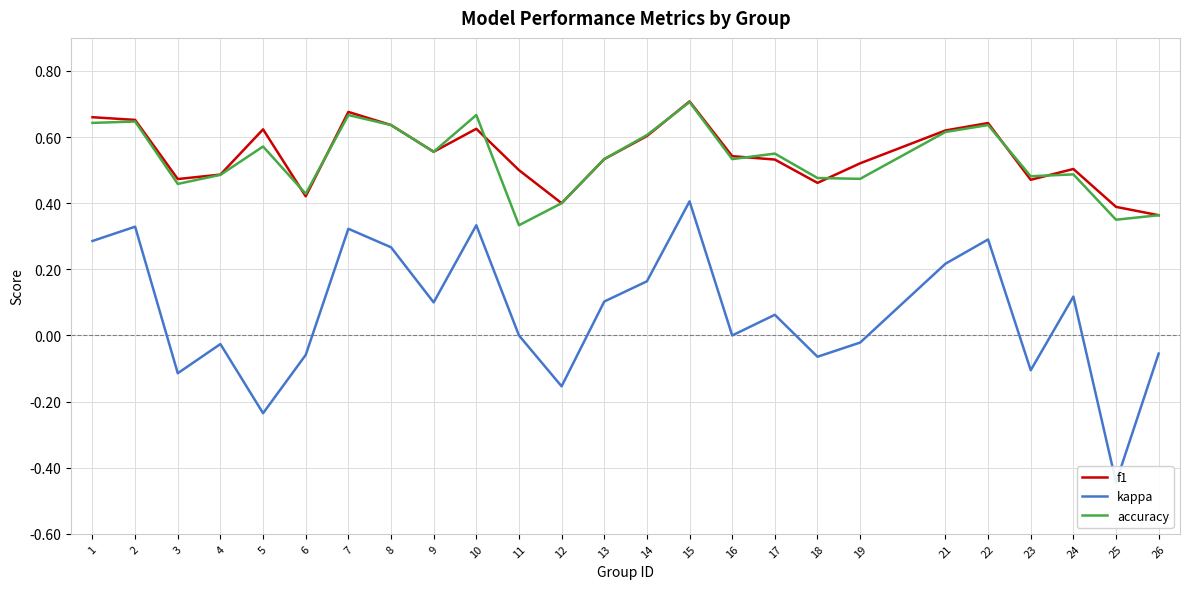

True or false: f1 and kappa intersect in this chart.

False